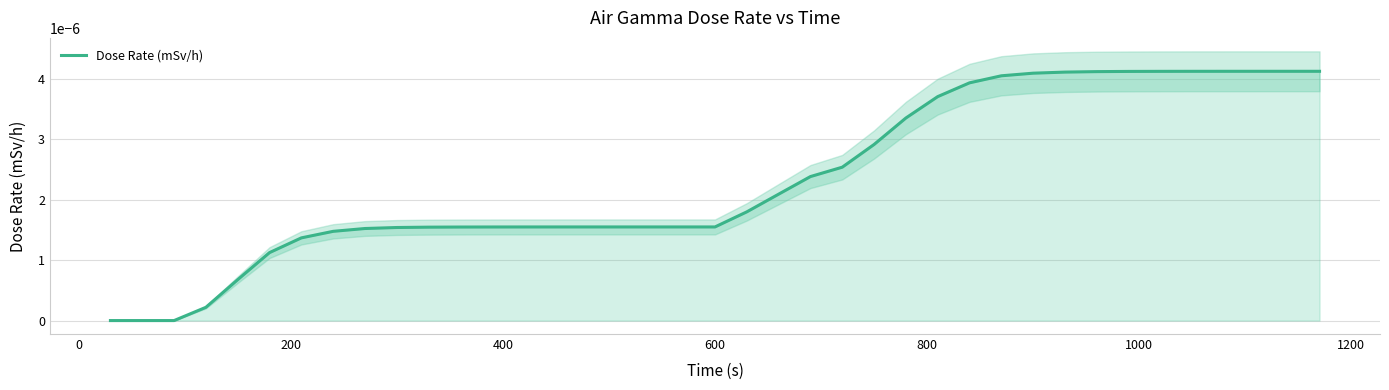

Does the chart have visible grid lines?

Yes